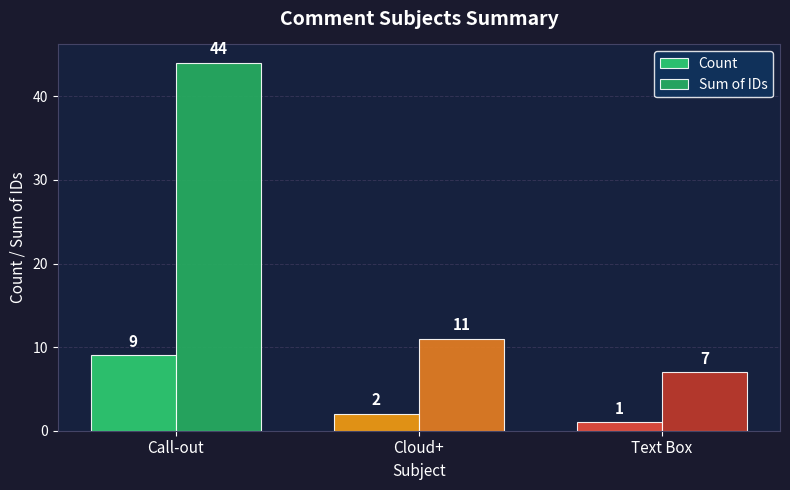

How many bars are there in total?

6